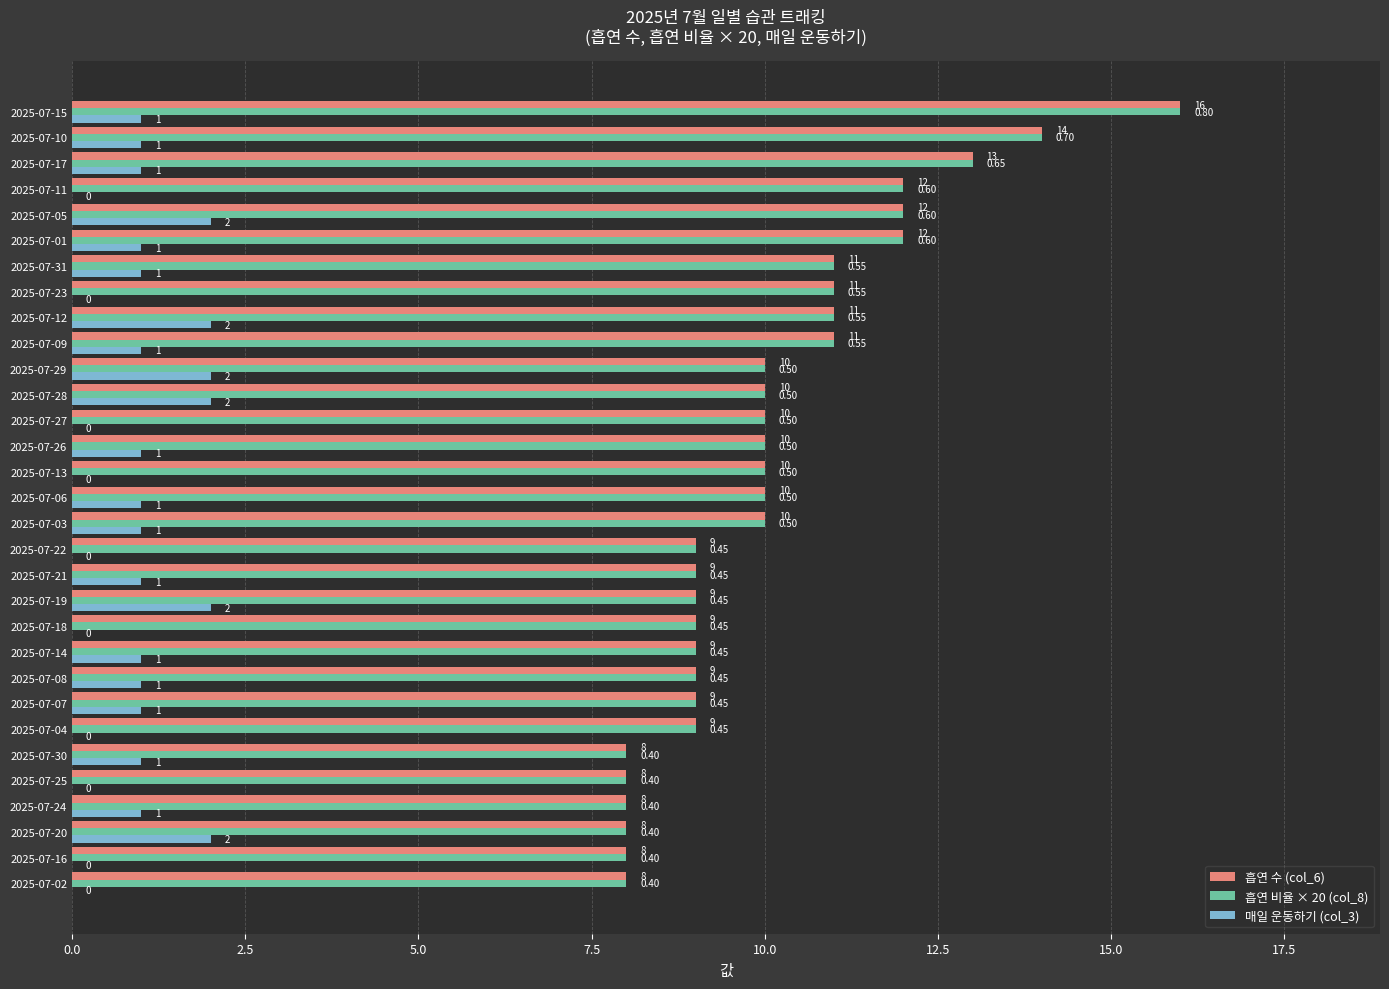

How many categories are shown in the chart?

31